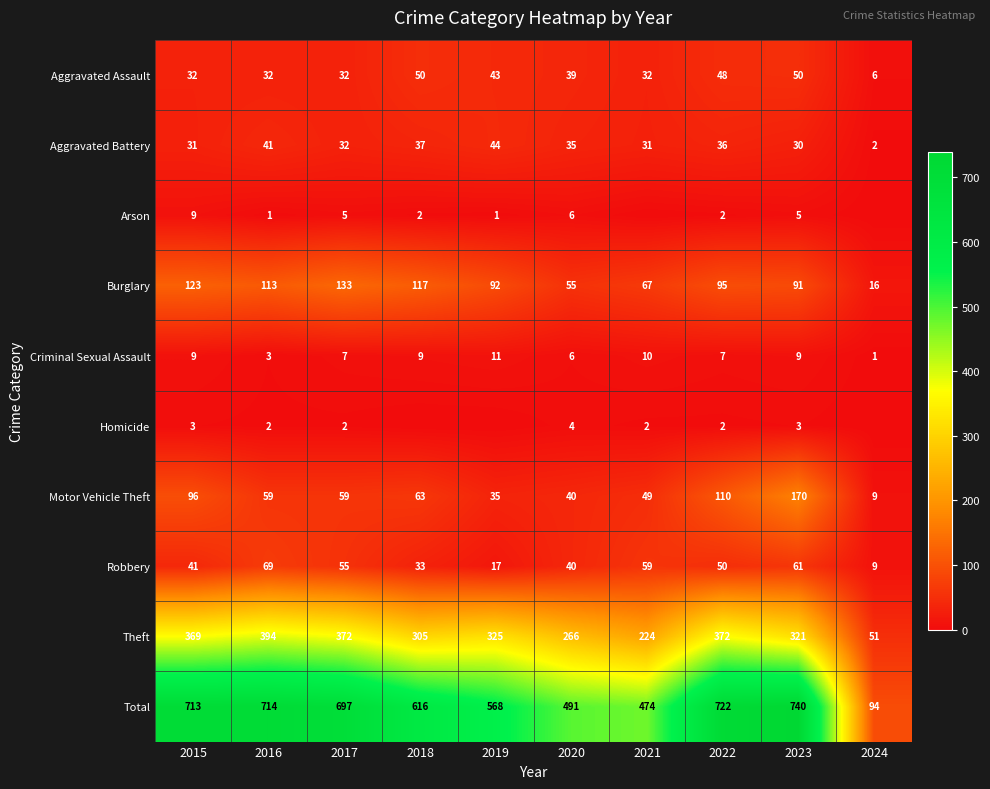

Read the Motor Vehicle Theft value at 2019.

35